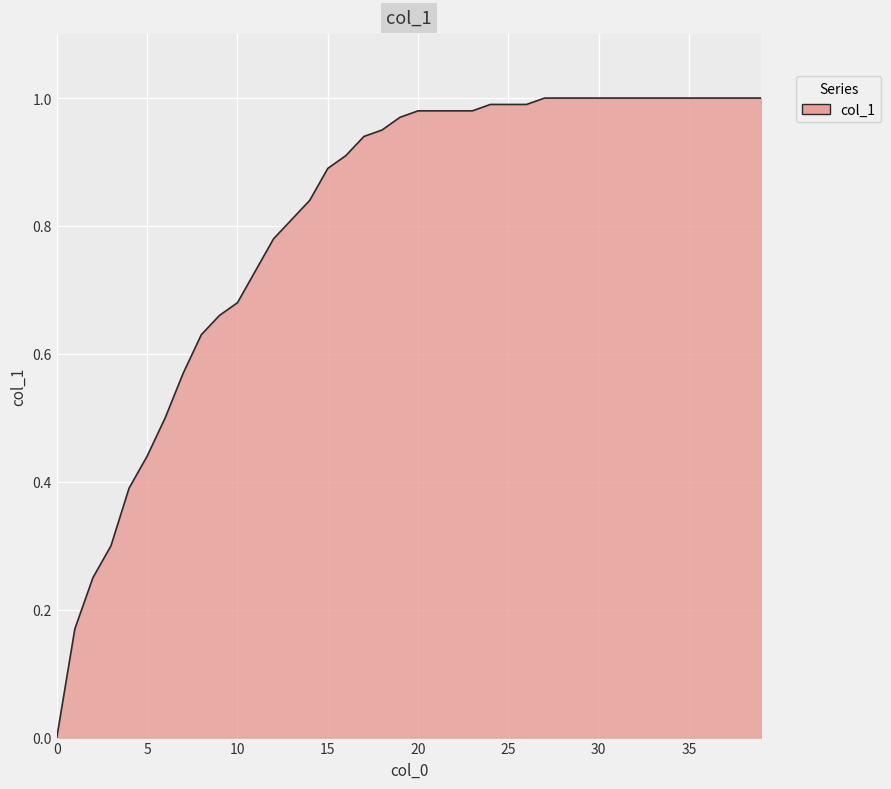

What is the average value?

0.8